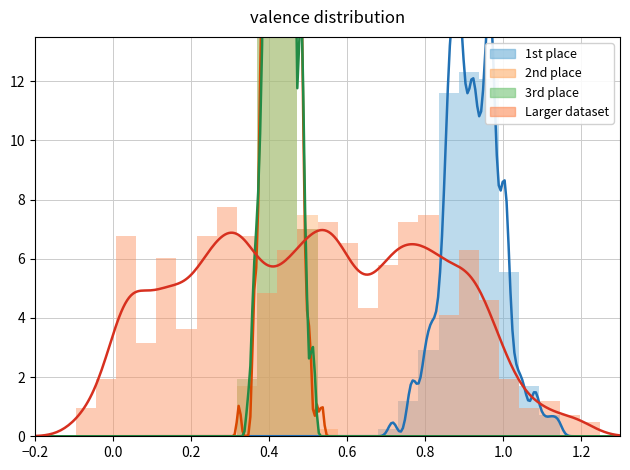

Which series changed the most between −0.2 and 26?

Larger dataset